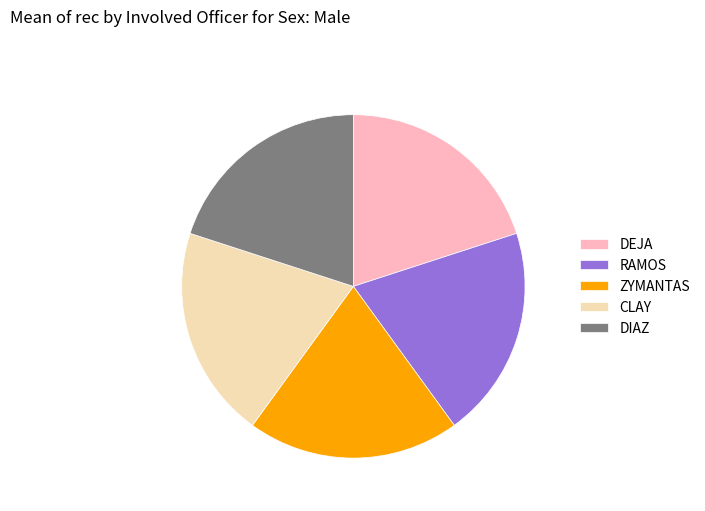

Is there any slice that represents more than half of the pie?

No